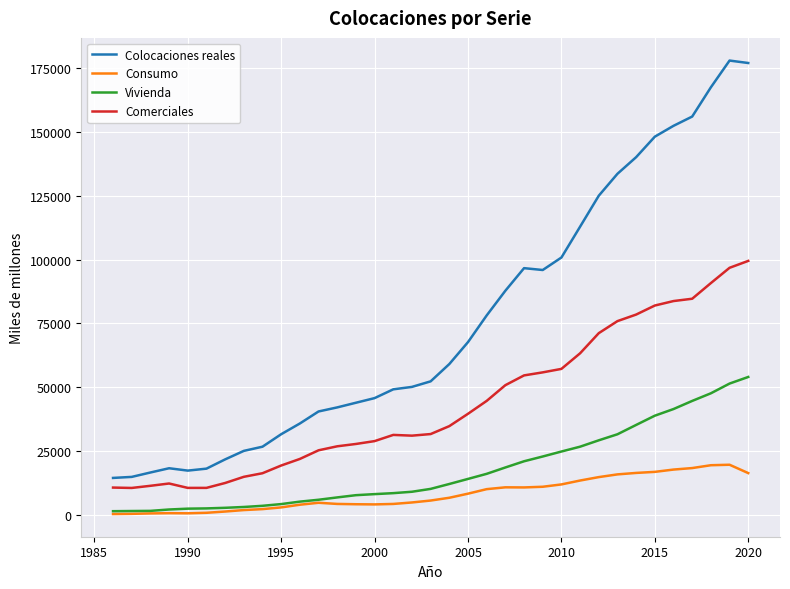

How many distinct data groups are displayed?

4